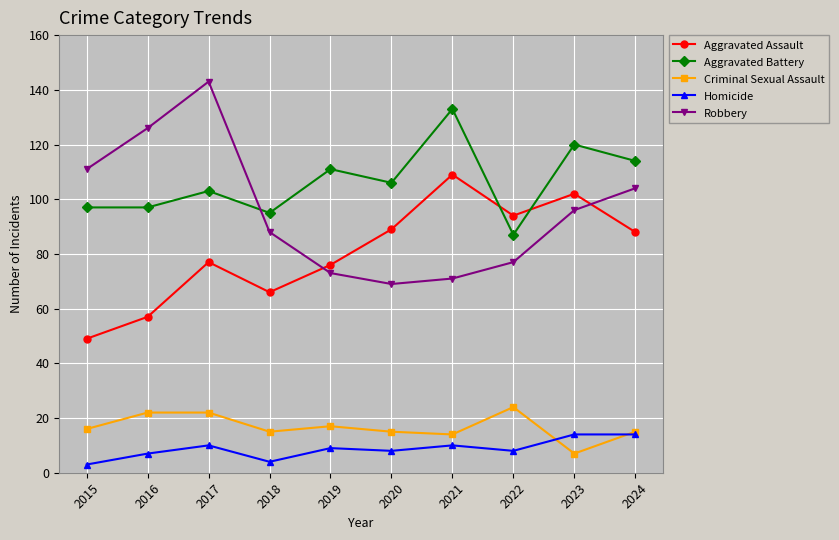

True or false: Criminal Sexual Assault has a value of 8 at 2017.

False